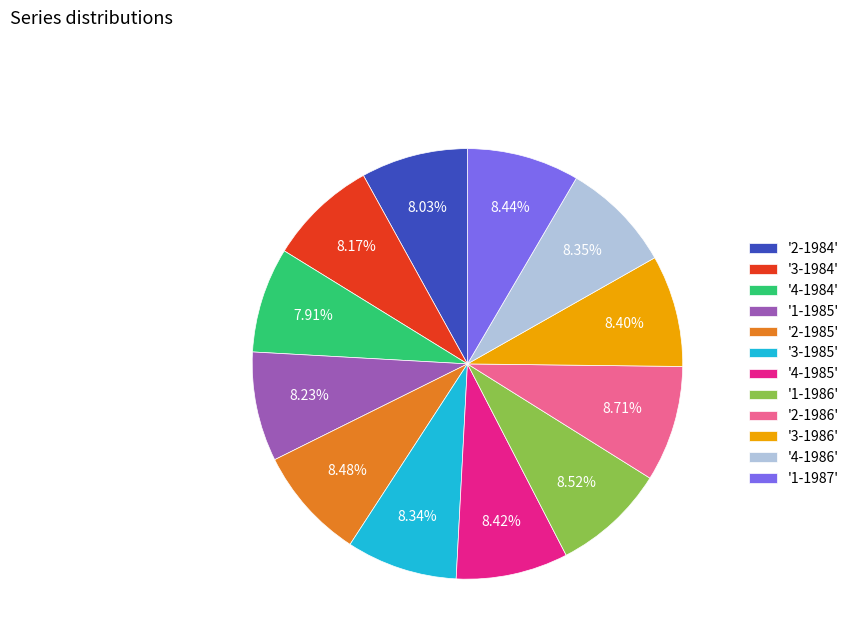

Is there a majority slice in this chart?

No